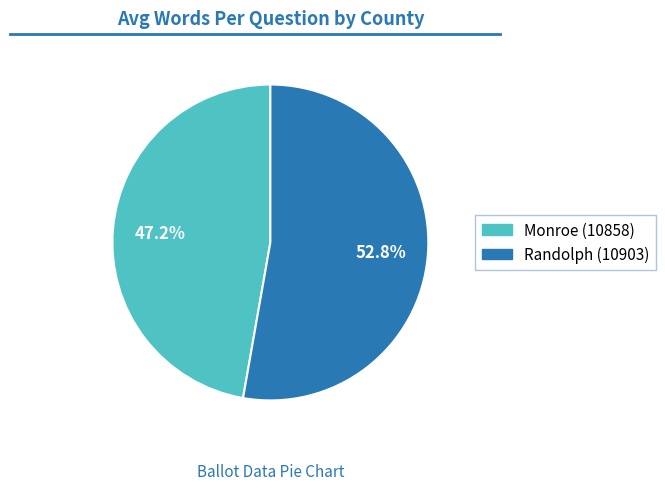

To the nearest percent, what percentage of the pie is Monroe (10858)?

47%